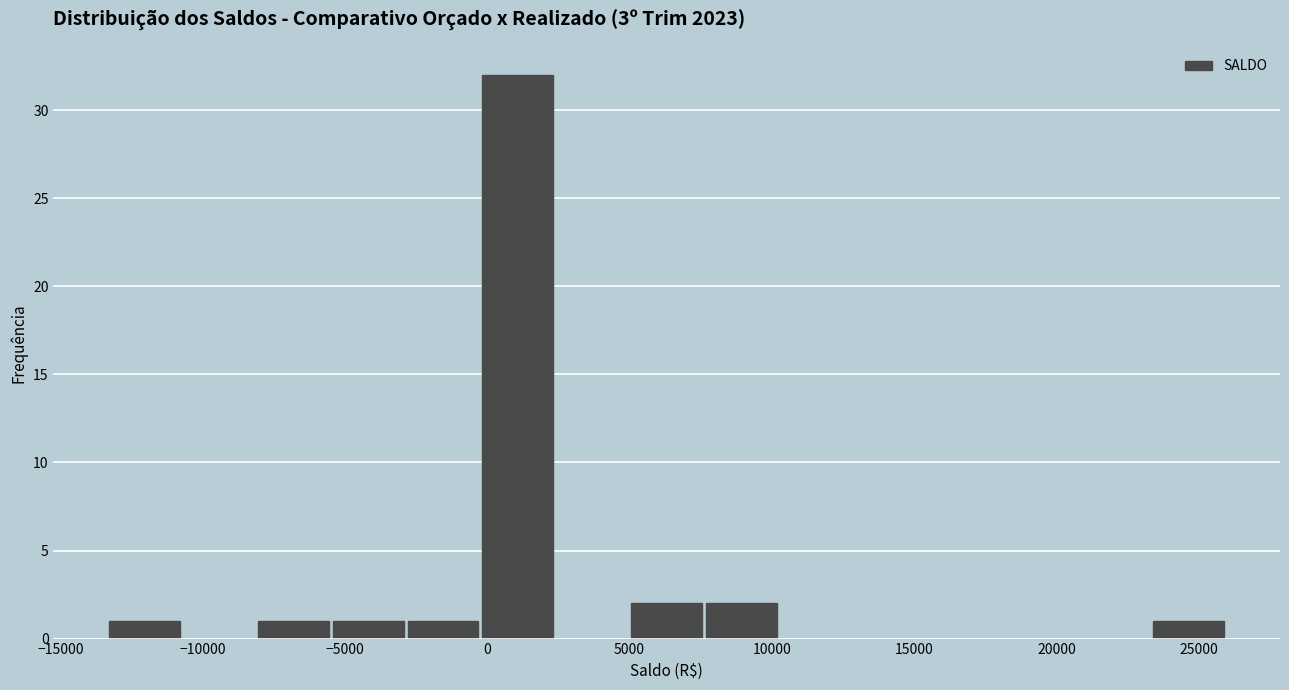

Reading left to right, transcribe this chart: for each bar, give the range it covers on the x-axis and its height. Neither the bar edges nor the heights are printed on the chart, so give them approximately, as read against the axes.

-13500 to -10500: 1
-10500 to -8000: 0
-8000 to -5500: 1
-5500 to -3000: 1
-3000 to 0: 1
0 to 2500: 32
2500 to 5000: 0
5000 to 7500: 2
7500 to 10000: 2
10000 to 13000: 0
13000 to 15500: 0
15500 to 18000: 0
18000 to 20500: 0
20500 to 23500: 0
23500 to 26000: 1